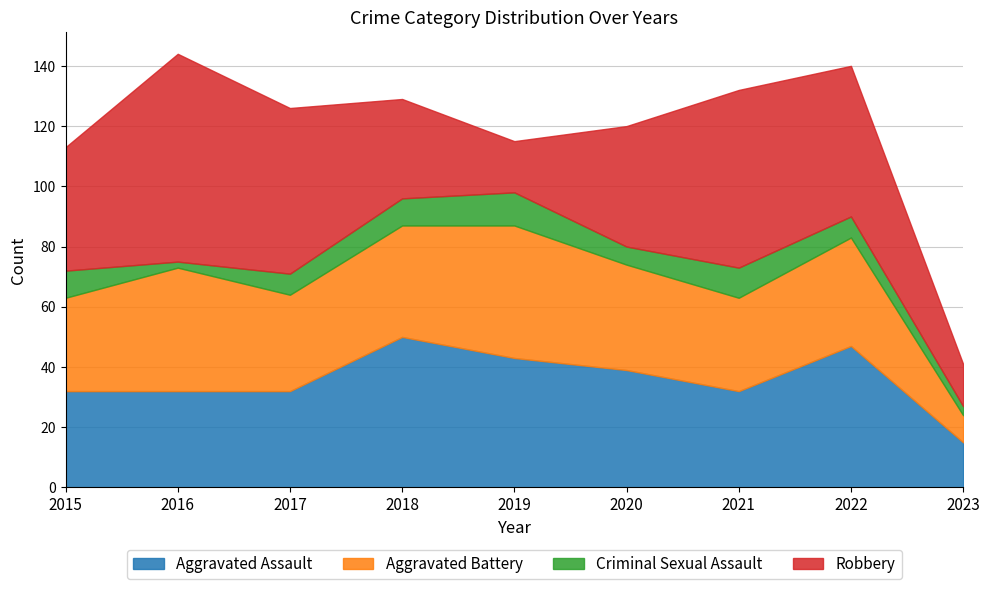

What is the average value of the Aggravated Battery series?

33